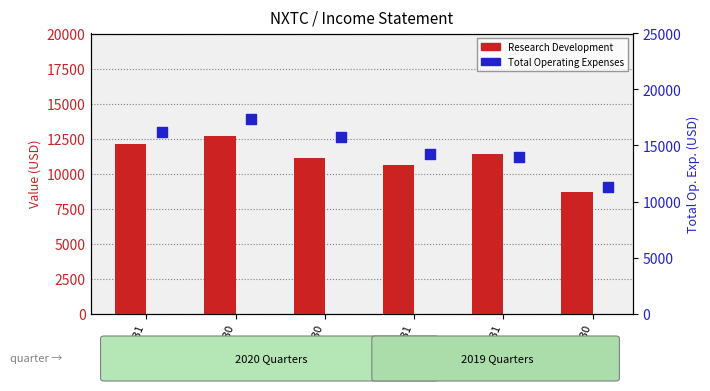

At how many categories does at least one series exceed 11647?

5